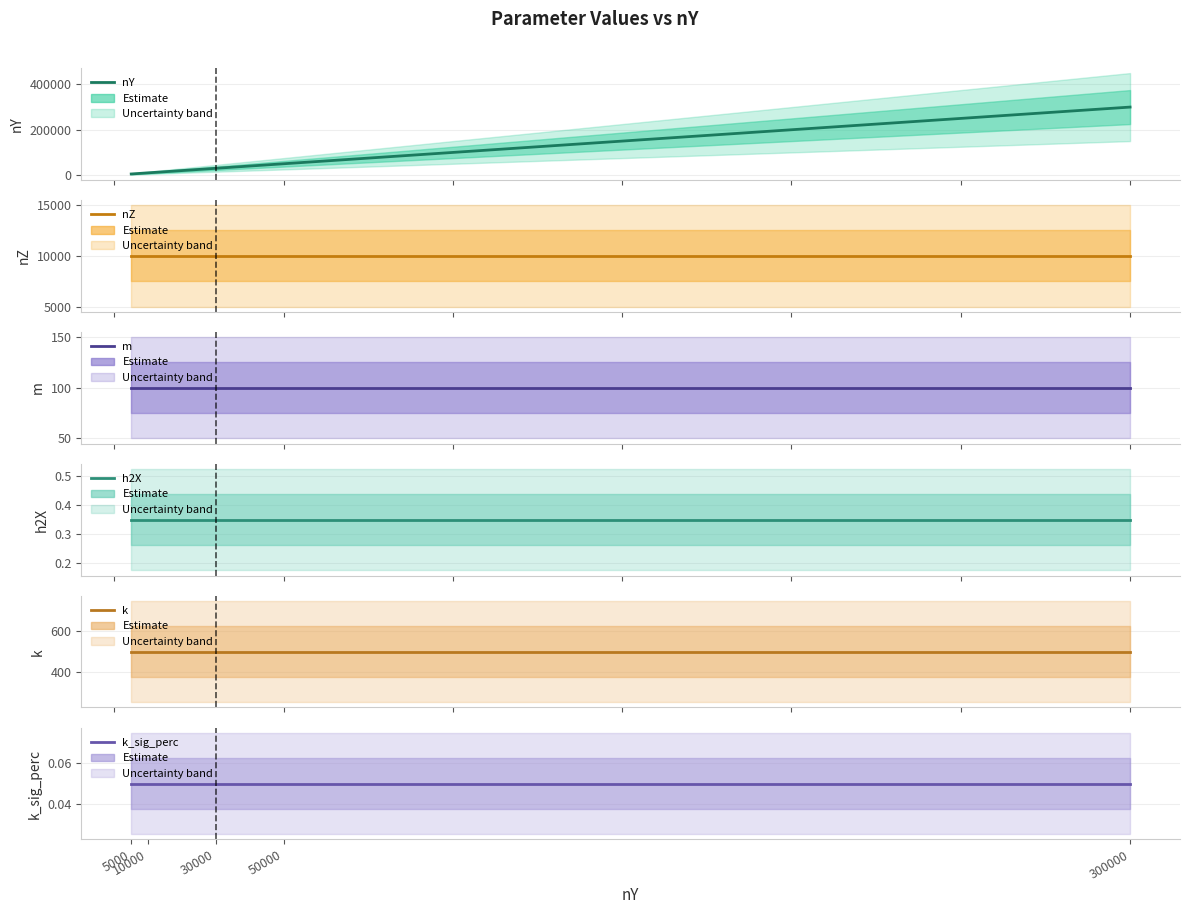

True or false: k and nY cross at least once.

False